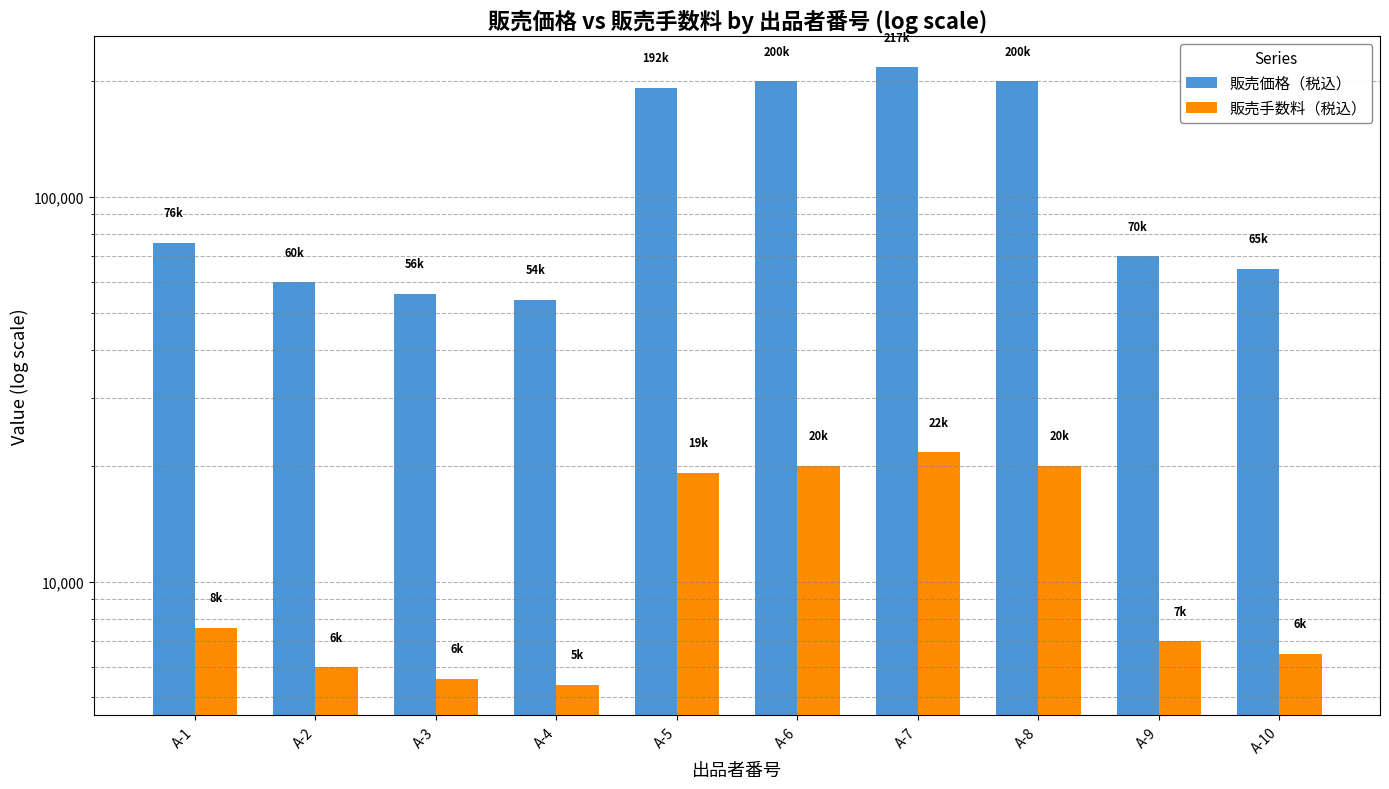

Reading left to right, transcribe all the data shown in this chart.

販売価格（税込）: A-1=76000	A-2=60000	A-3=56000	A-4=54000	A-5=192000	A-6=200000	A-7=217000	A-8=200000	A-9=70000	A-10=65000
販売手数料（税込）: A-1=7600	A-2=6000	A-3=5600	A-4=5400	A-5=19200	A-6=20000	A-7=21700	A-8=20000	A-9=7000	A-10=6500